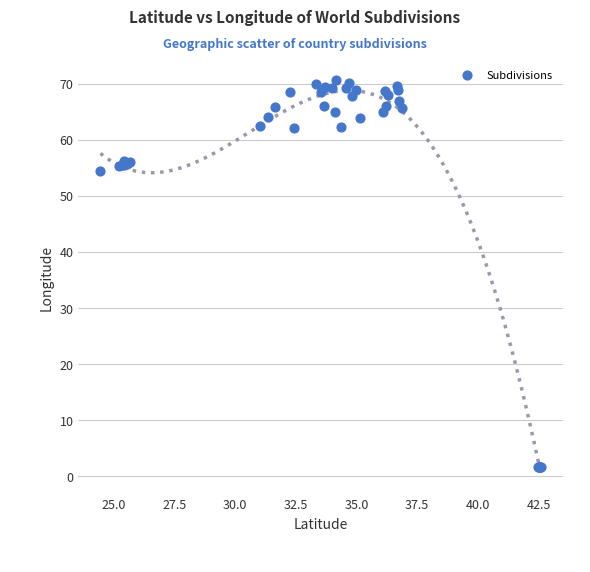

What Y value in the scatter plot is closest to 36?

54.4